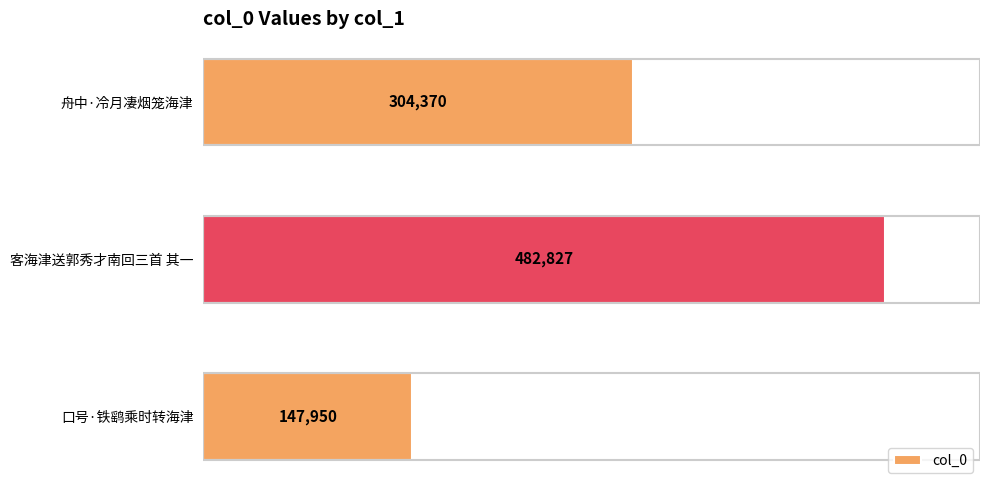

What is the sum of all values?

935147